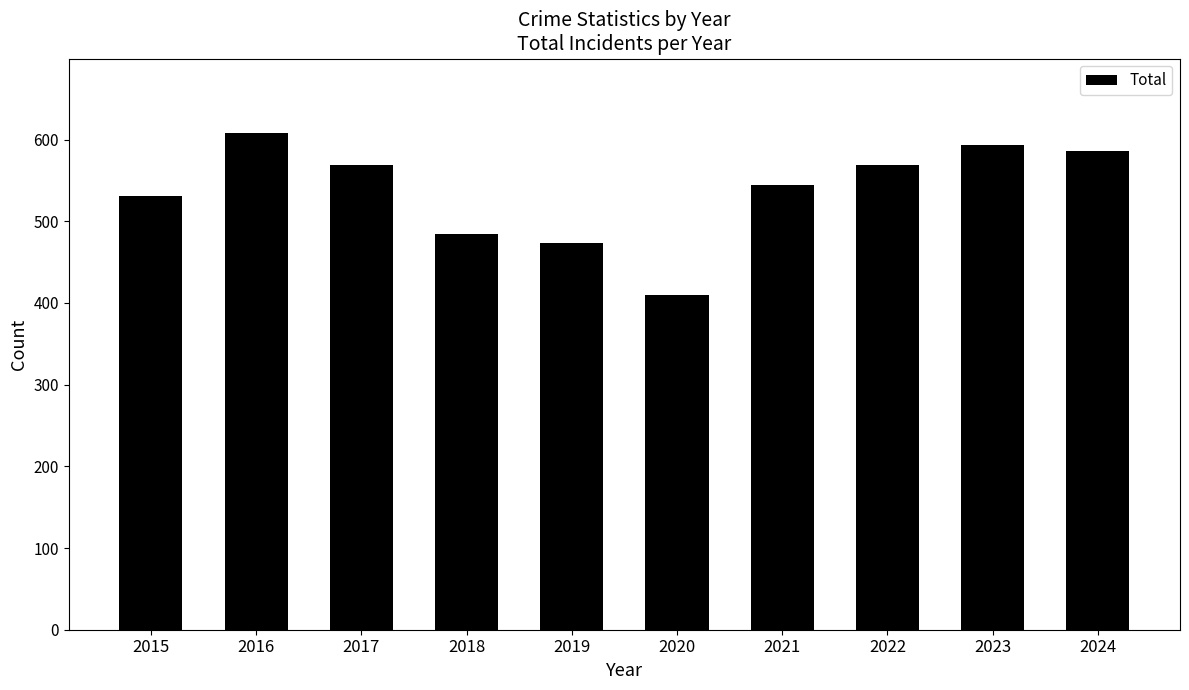

Between 2024 and 2021, which is larger?

2024